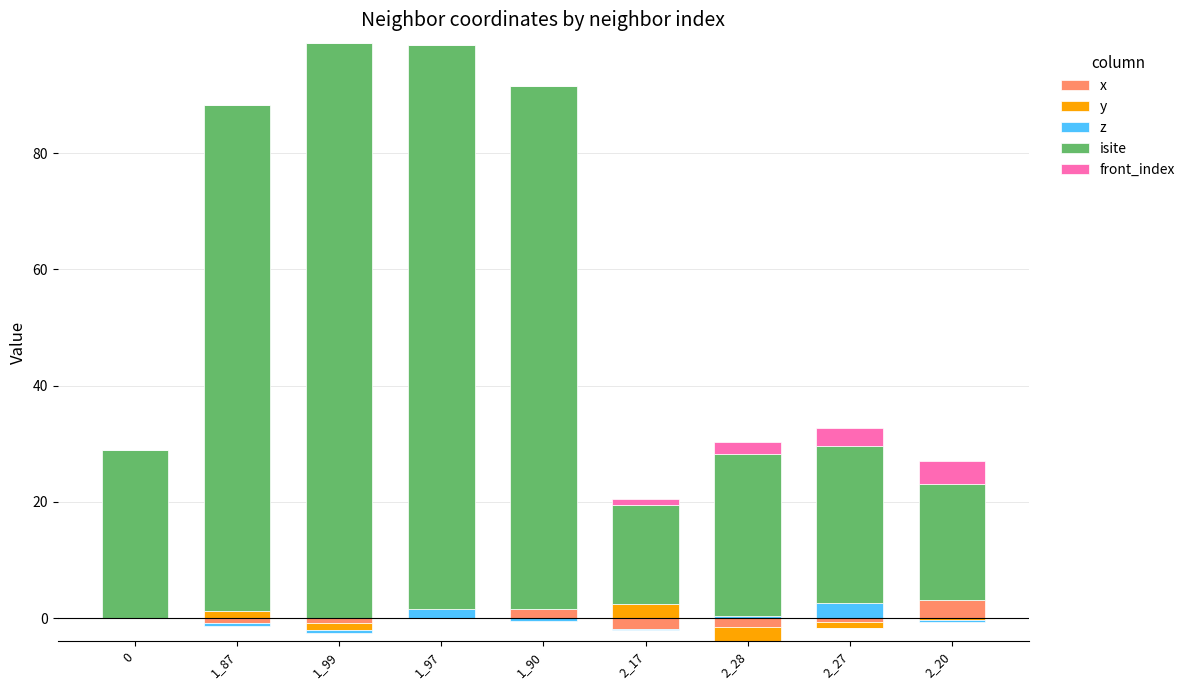

Which series has the largest total across all categories?

isite